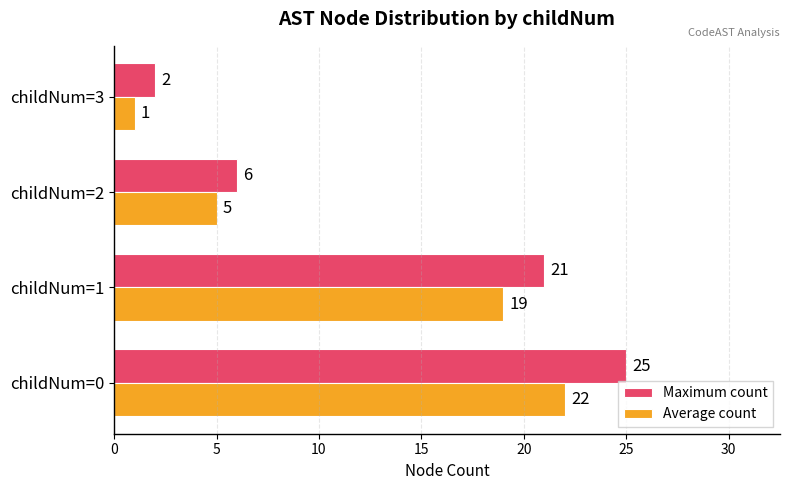

What is the maximum value shown in the chart?

25